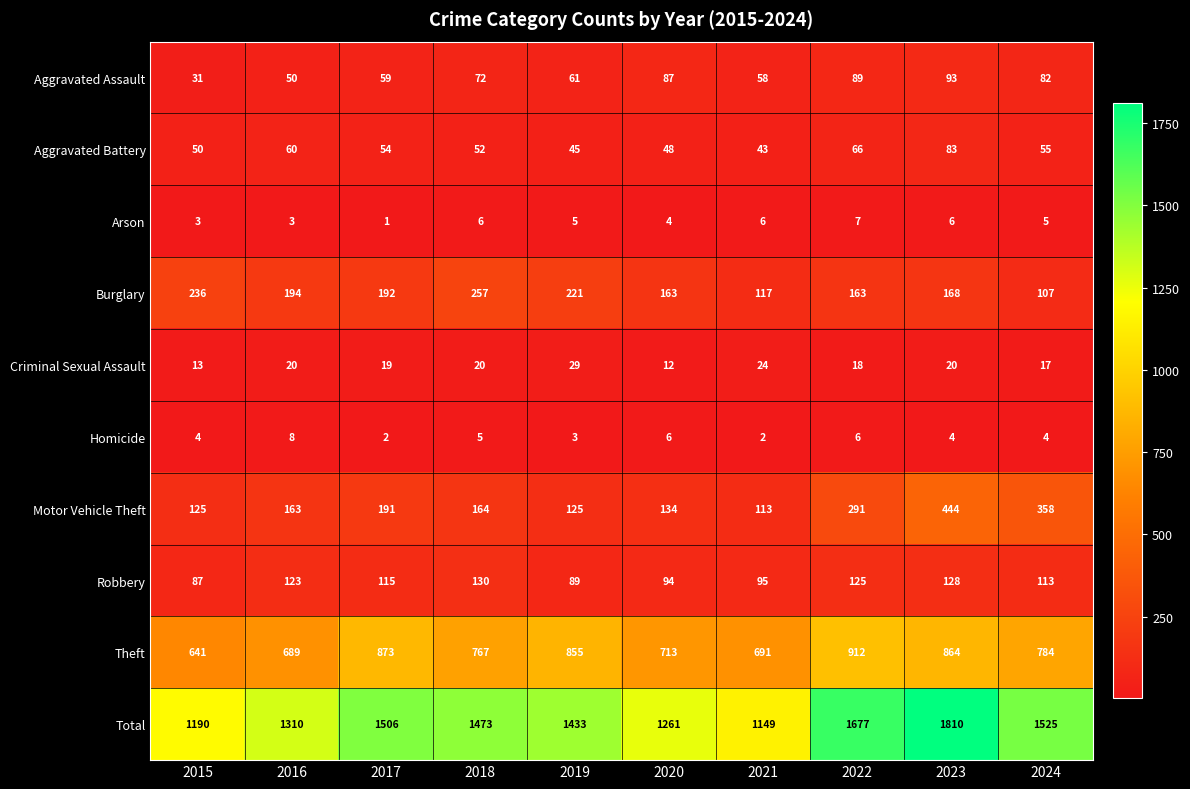

Is it true that Motor Vehicle Theft equals 125 at 2015?

True